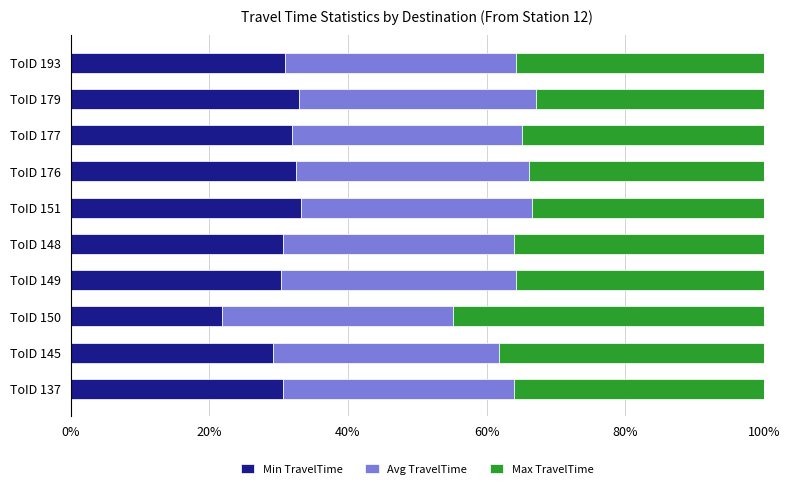

The value of Min TravelTime at ToID 193 is 30.9. True or false?

True